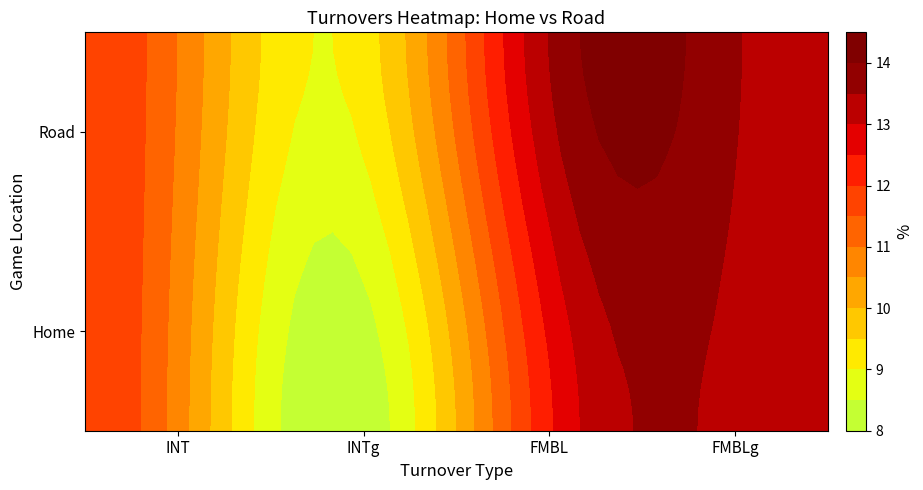

Which label corresponds to the largest value in the chart?

FMBL